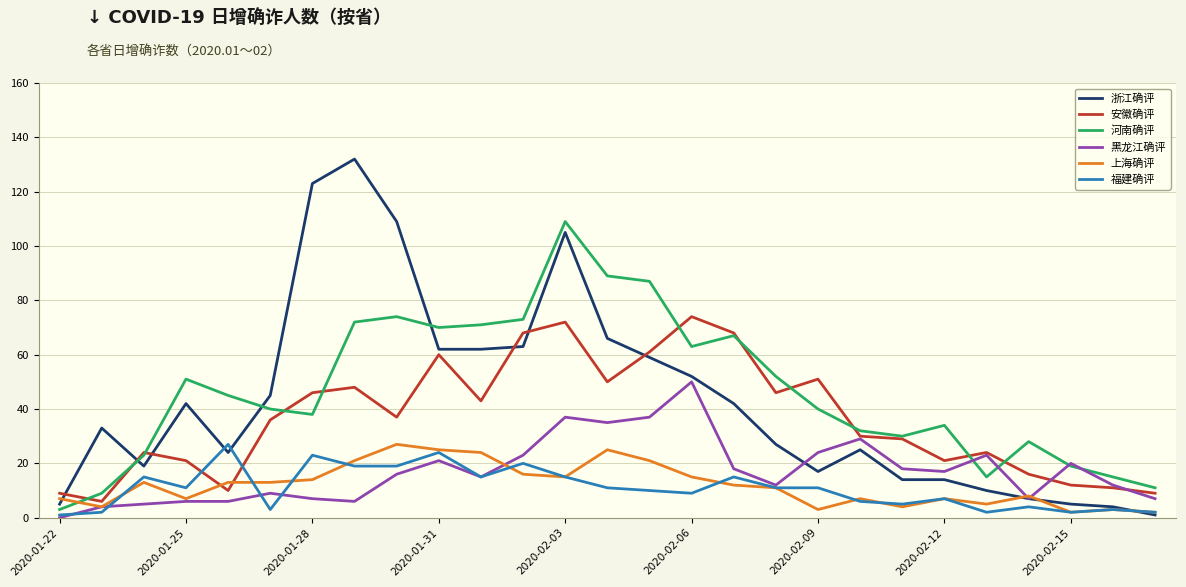

What is the maximum value shown in the chart?

132